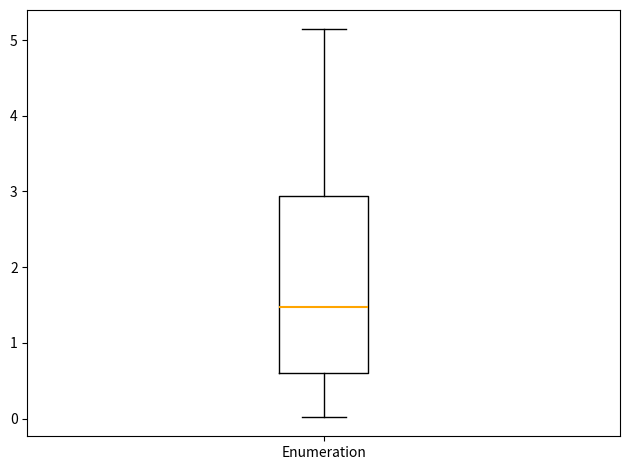

Transcribe this box plot: give where the median line is, the range the box spans, and where the two whiskers end, as read against the y-axis. The values are not printed on the chart, so give them approximately, as read against the axis.

median 1.5, box 0.6 to 2.9, whiskers 0.0 to 5.1